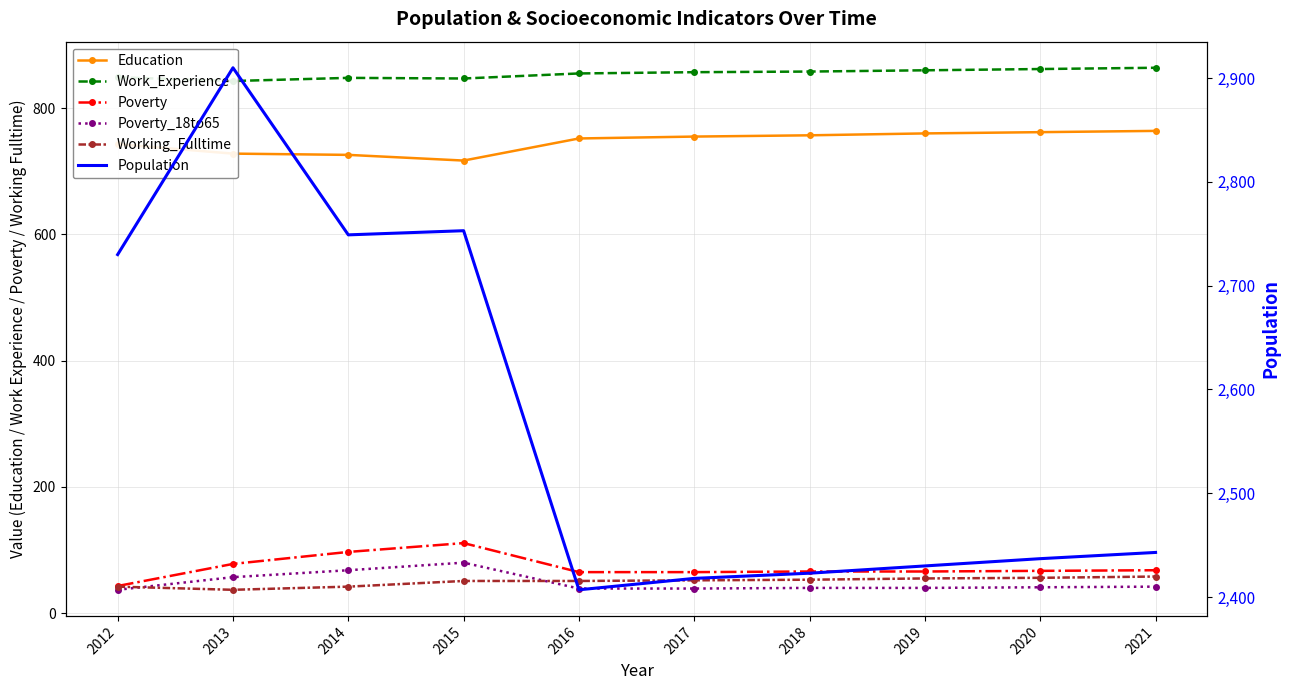

Between 2021 and 2020, which is larger?

2021